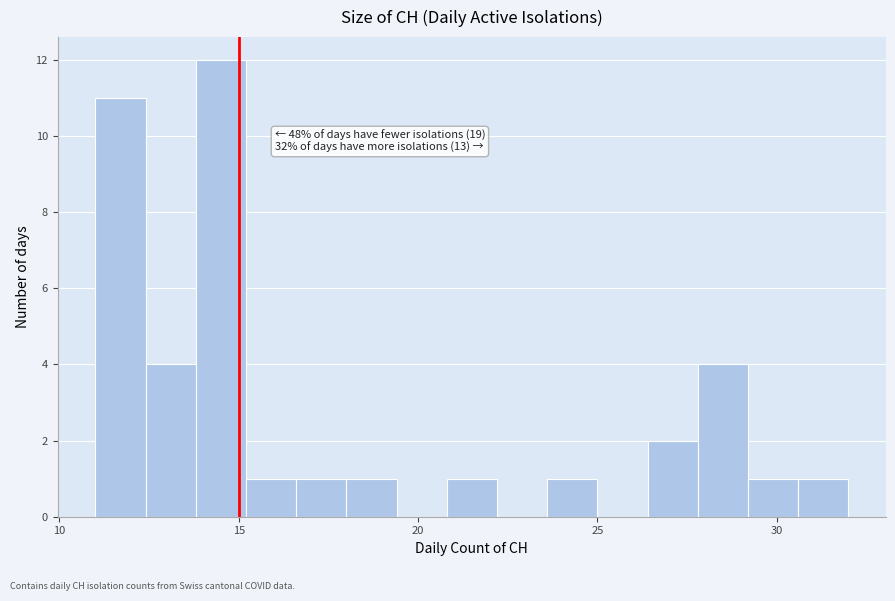

Around what value on the x-axis is the tallest bar? Give the approximate position of its centre, as read against the axis.

14.5